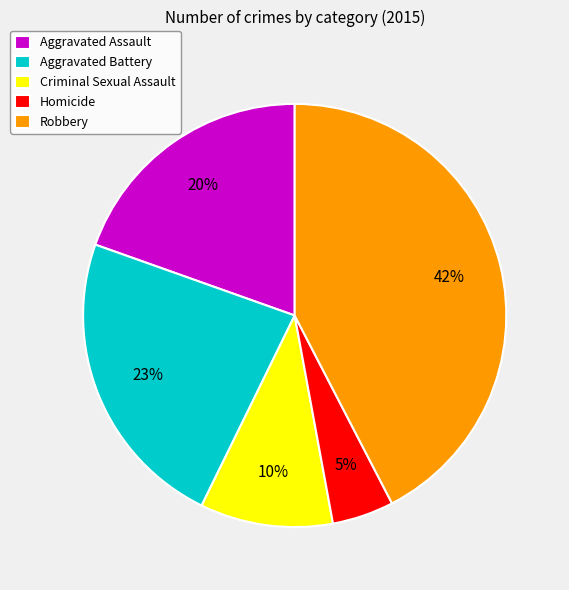

To the nearest percent, what is the average slice percentage?

20%